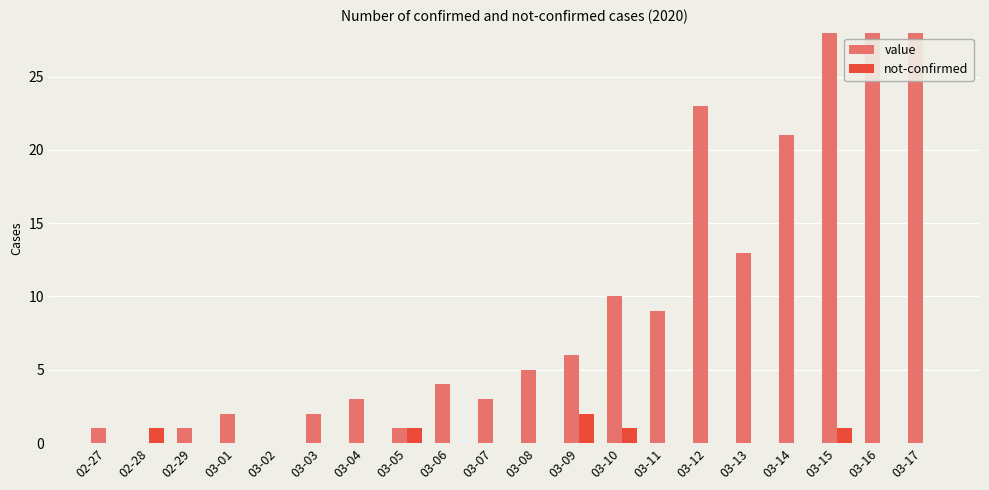

Count the number of data series in this chart.

2